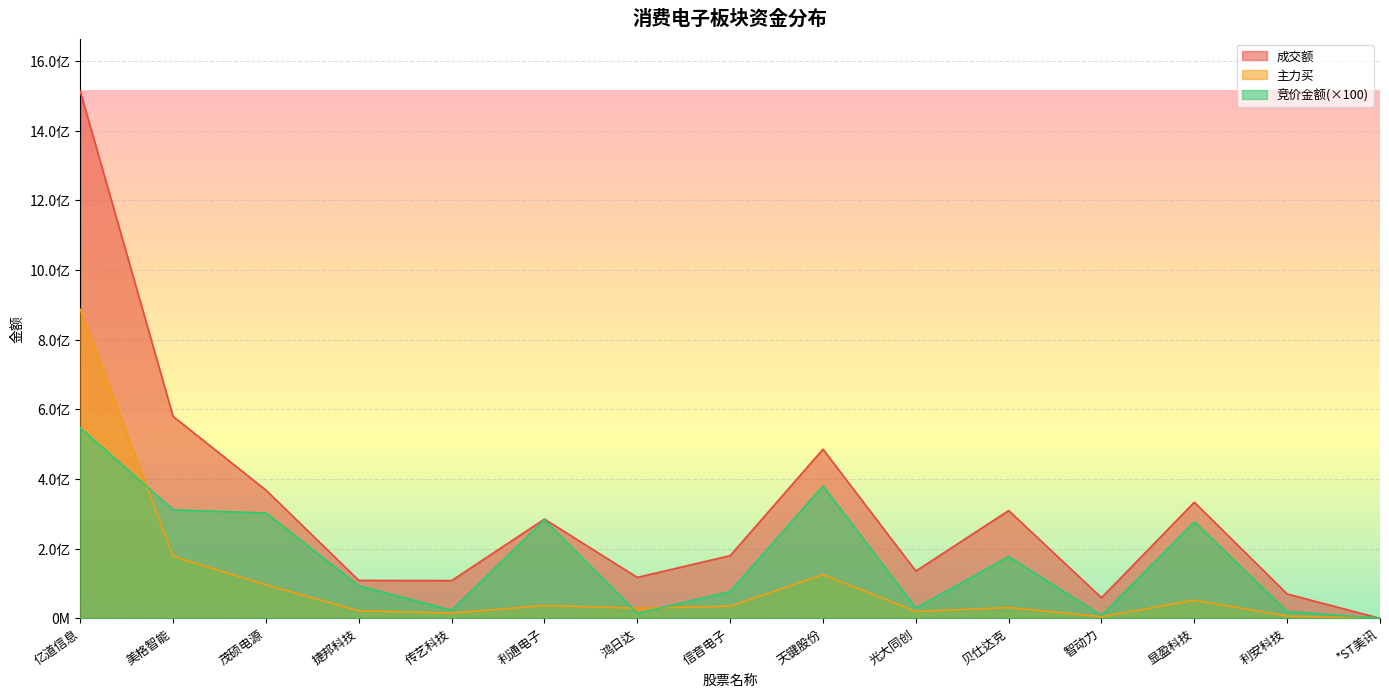

At which category does the chart reach its minimum across all series?

*ST美讯